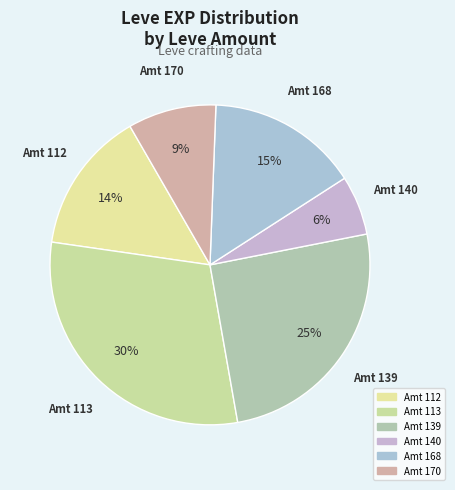

Is there any slice that represents more than half of the pie?

No